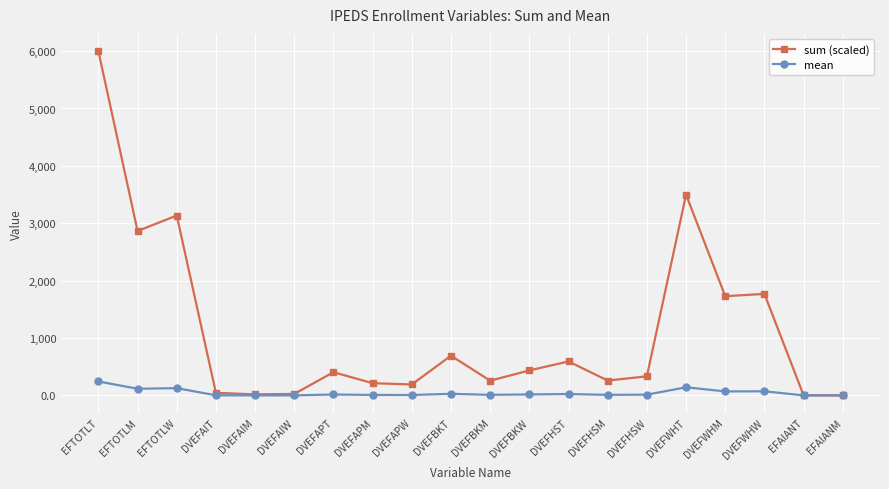

What is the average value of the sum (scaled) series?

1123.5